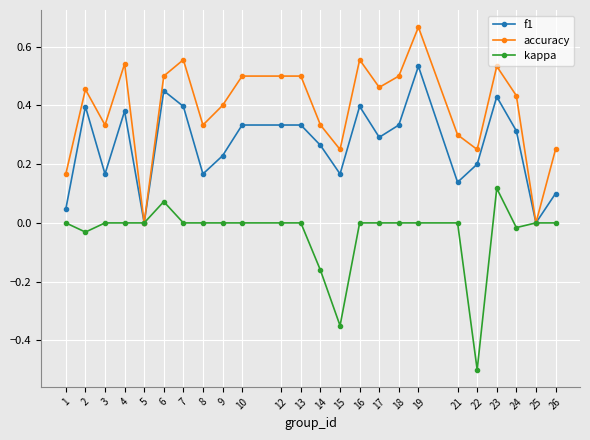

List the series in order of their peak value, highest first.

accuracy, f1, kappa